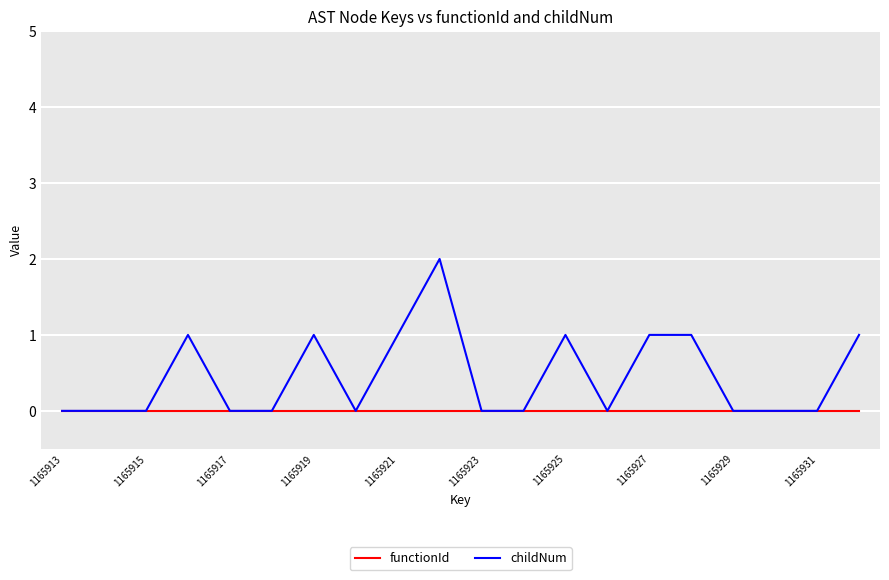

Which series has the widest spread of values?

childNum